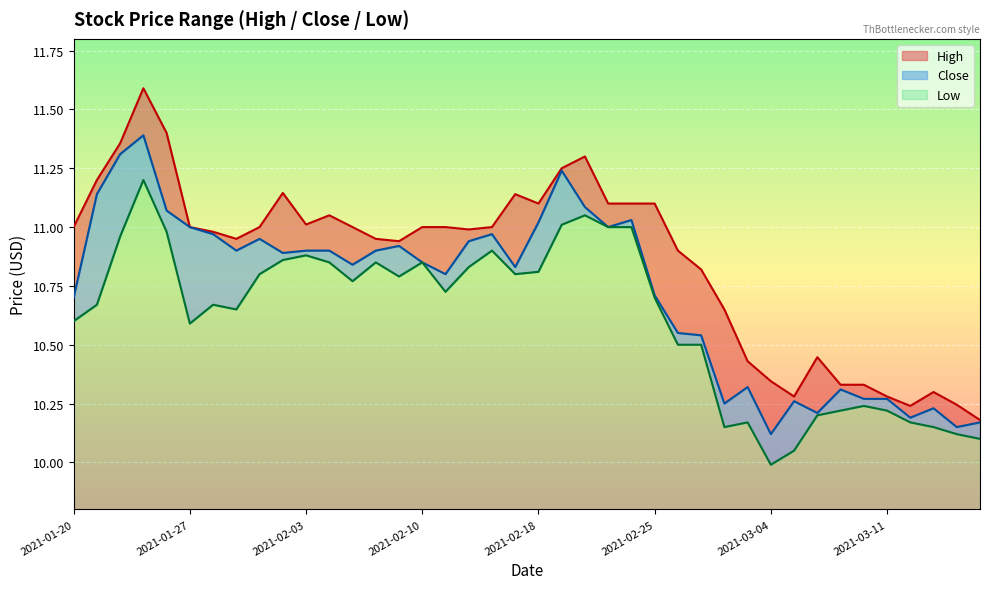

What is the label of the 29th point from the left?

2021-03-02